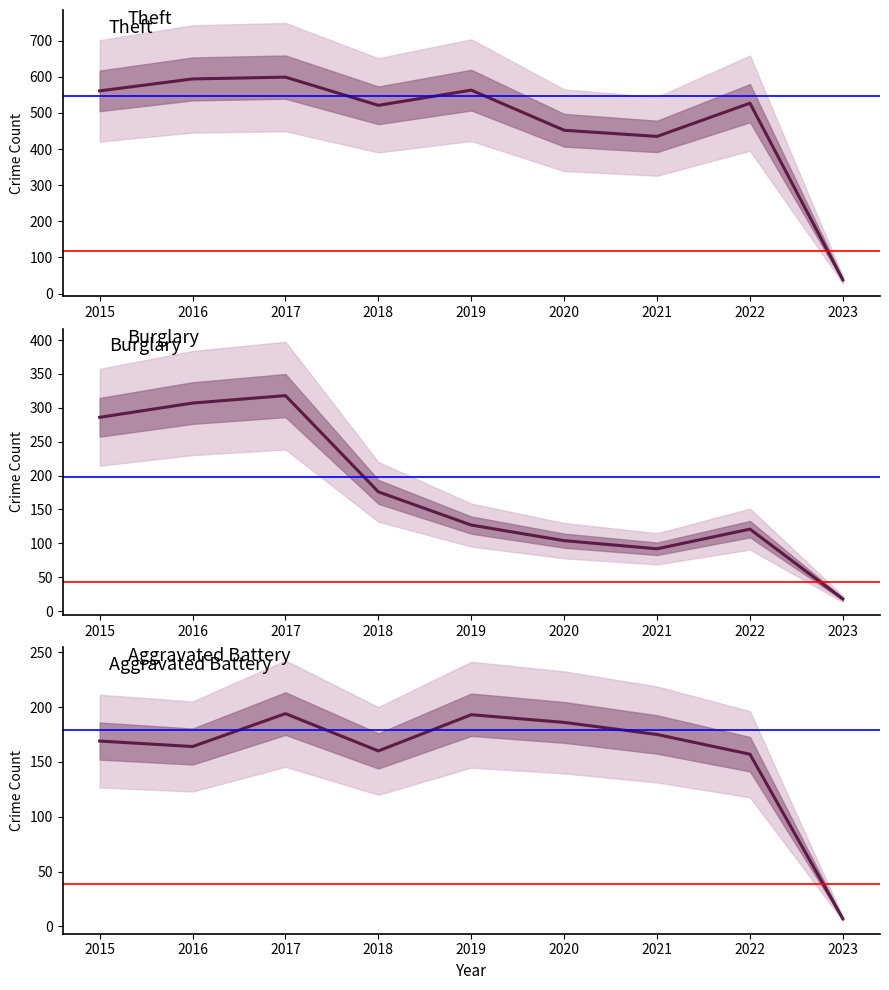

How many interior local peaks does the Theft series have?

3